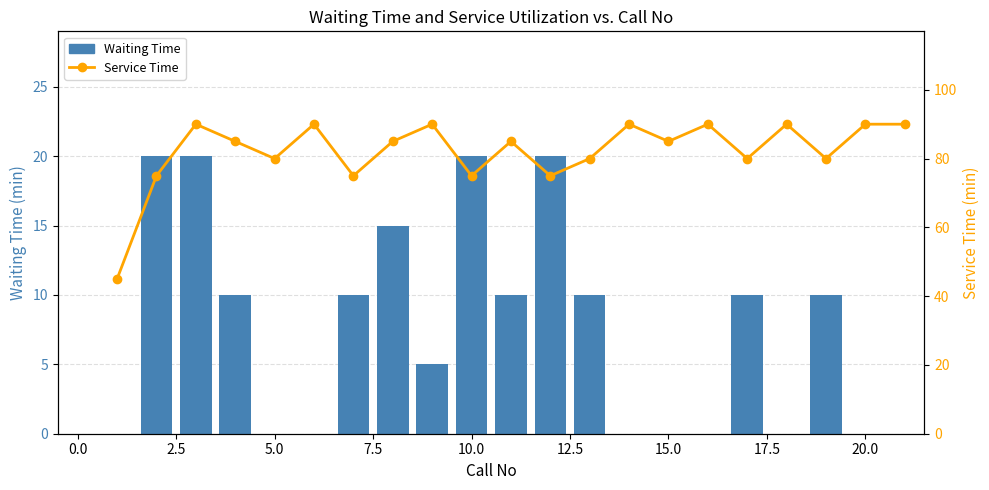

What is the sum of all Waiting Time values?

160